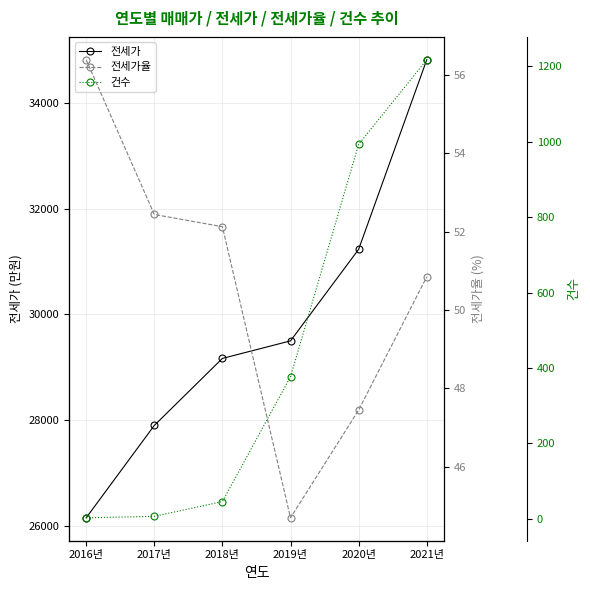

Which series has the largest total across all categories?

전세가